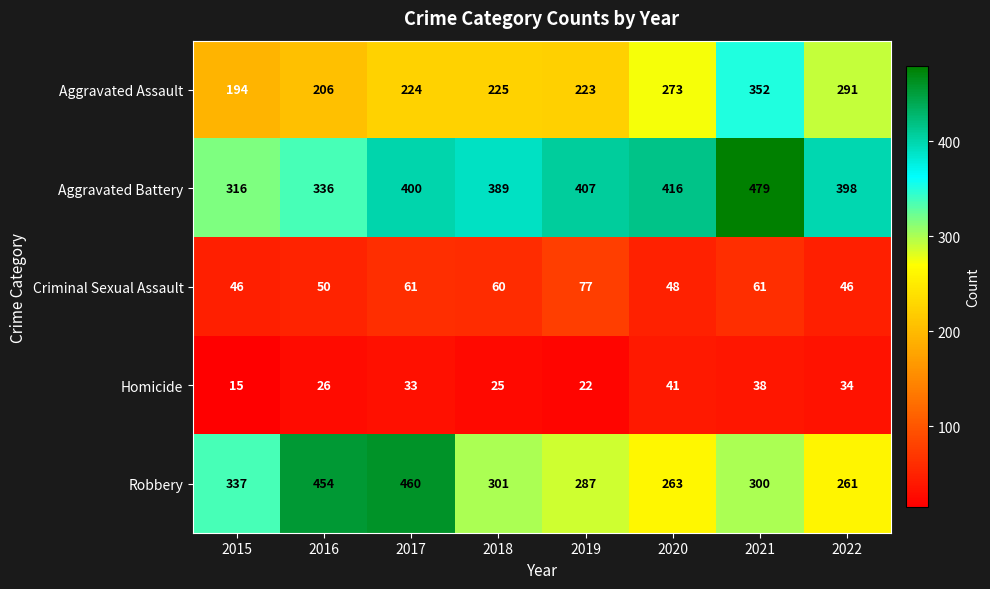

What is the greatest value displayed?

479